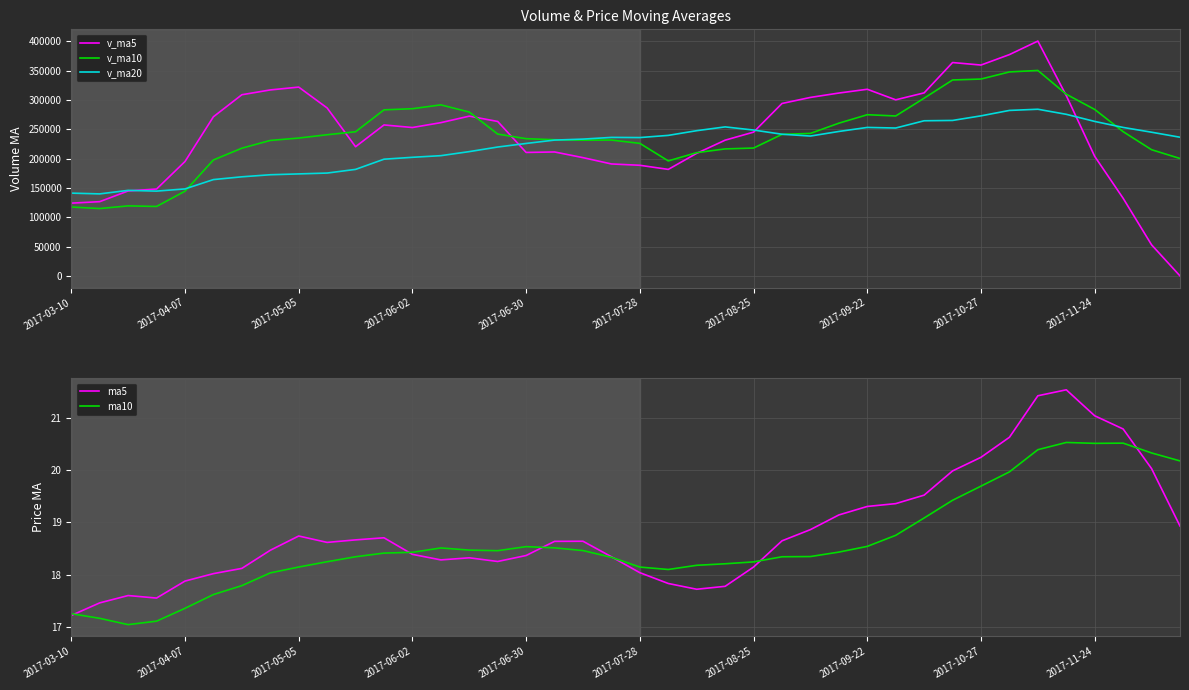

True or false: ma5 has a value of 26.8 at 2017-10-27.

False